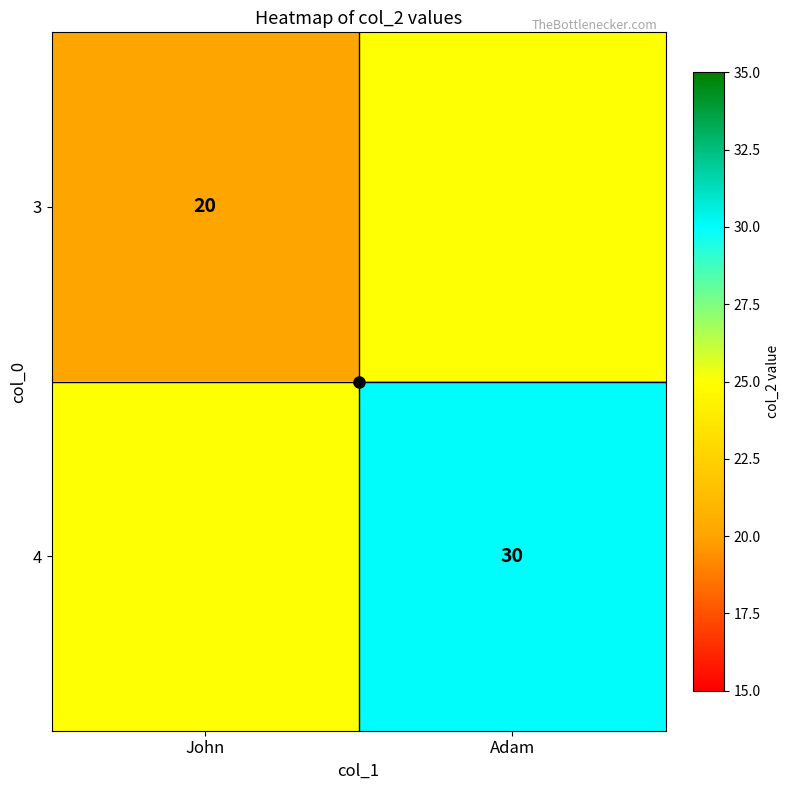

The value of 3 at John is 20. True or false?

True